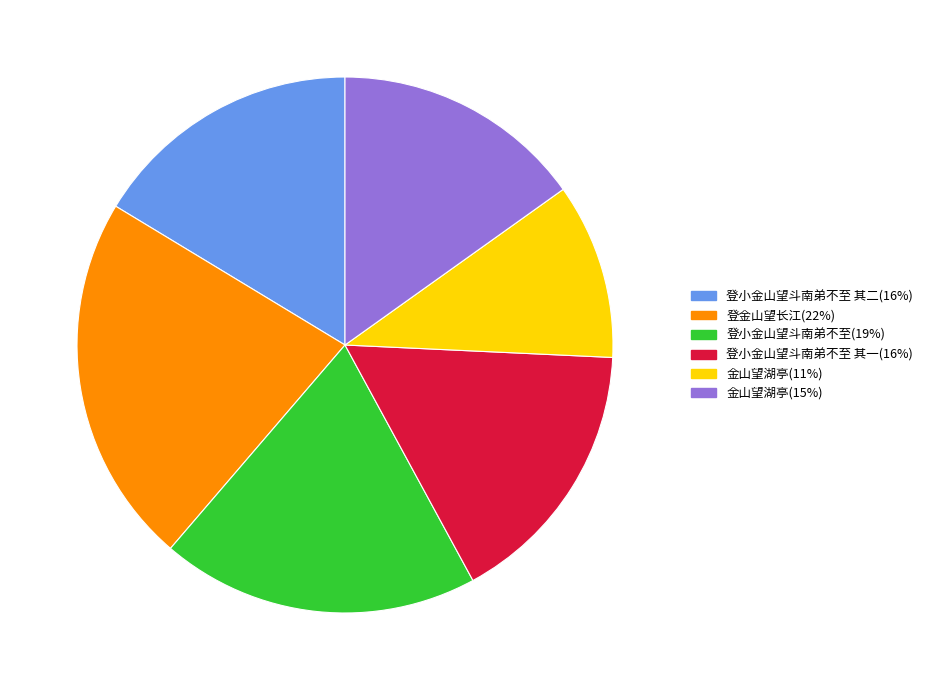

Is there any slice that represents more than half of the pie?

No